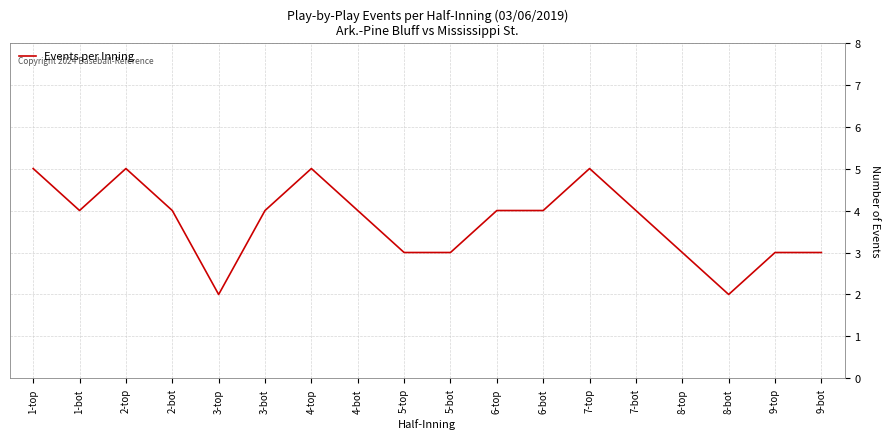

What is the maximum value shown in the chart?

5